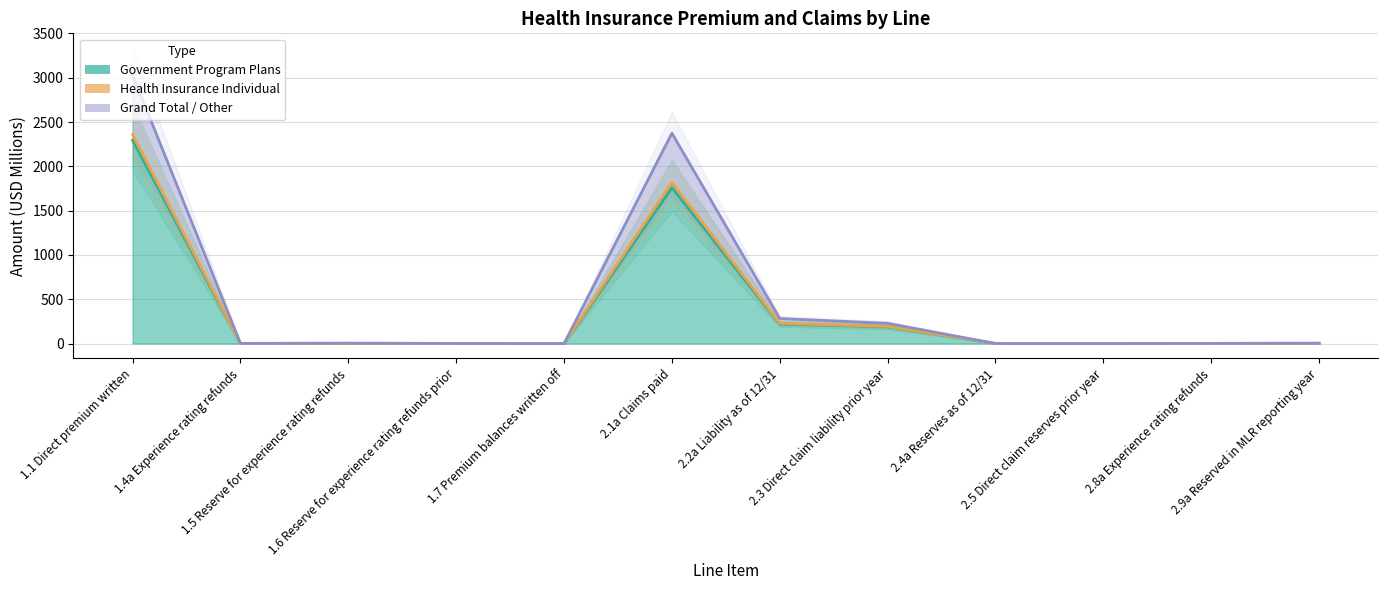

What is the label of the 2nd point from the left?

1.4a Experience rating refunds